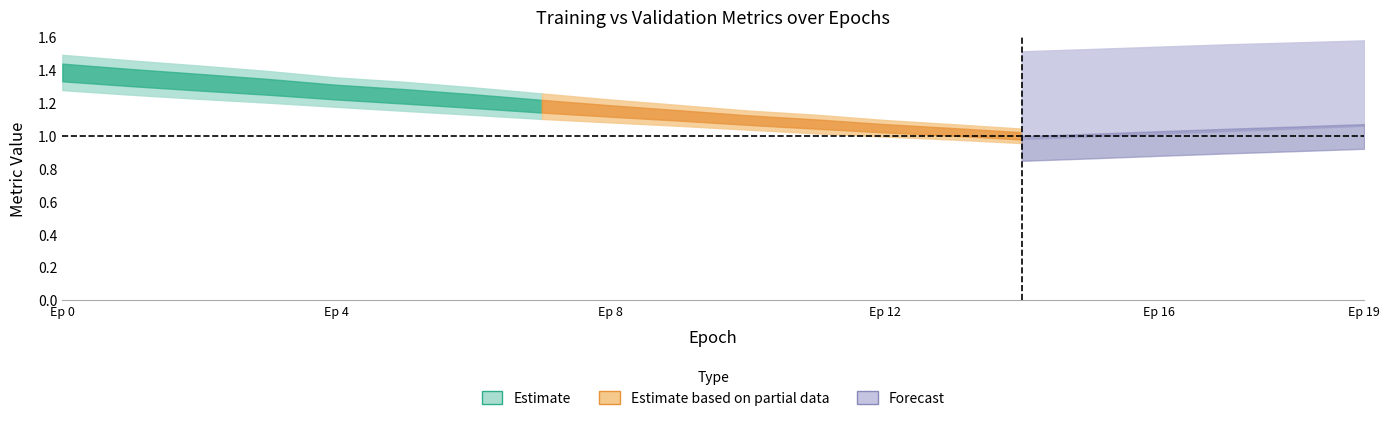

How many values in the val_loss series are below 1?

8